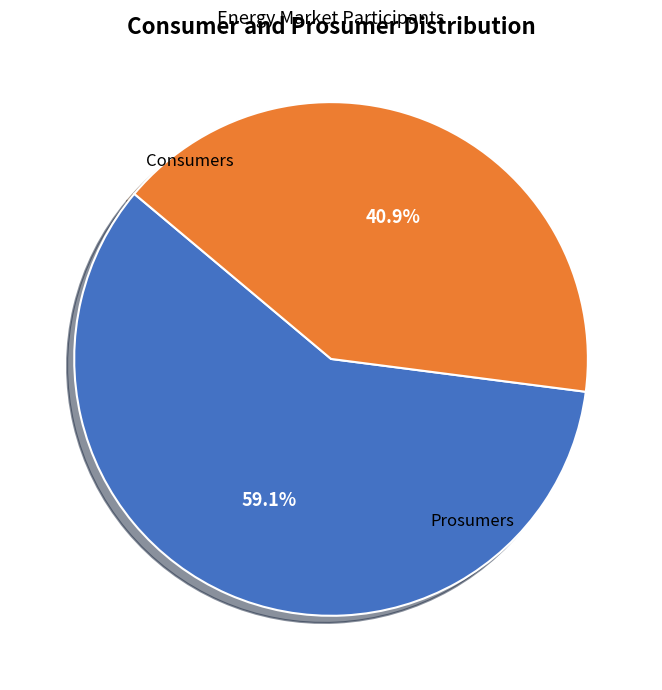

Rank the categories by value from highest to lowest.

Consumers, Prosumers